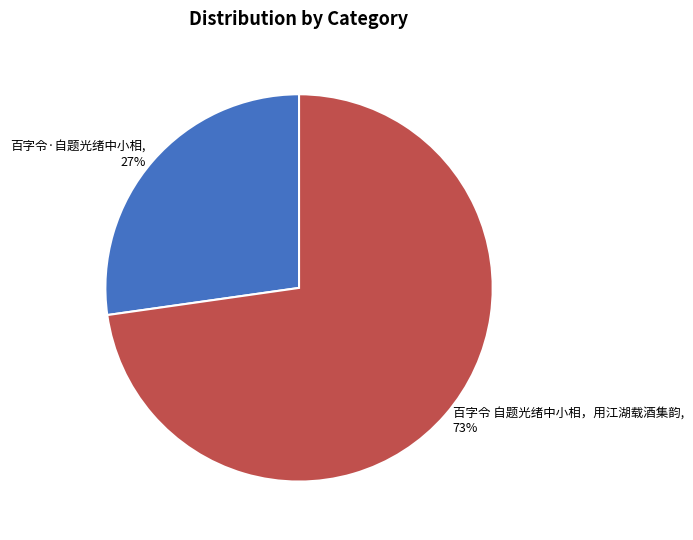

How many segments does this pie chart have?

2